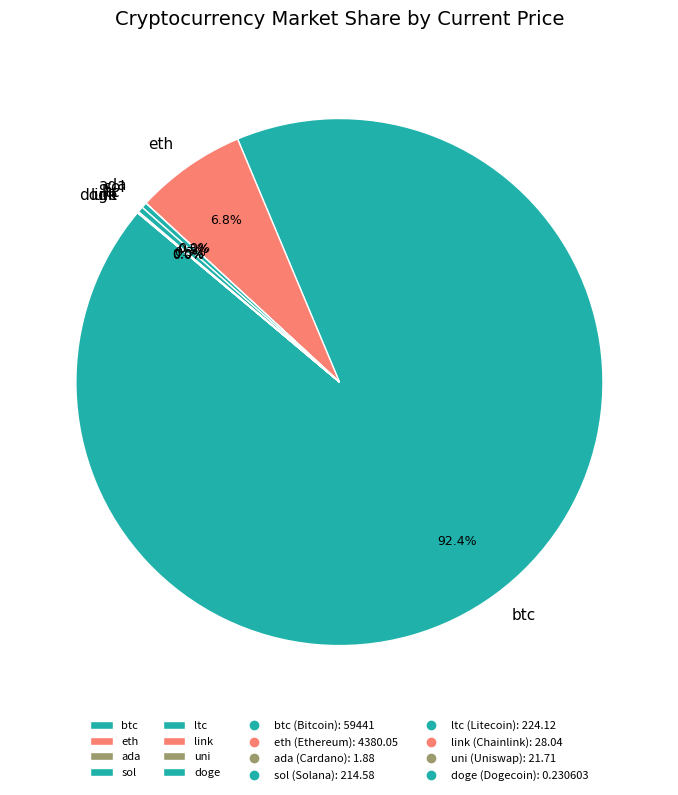

Does sol represent more than half of the total?

No